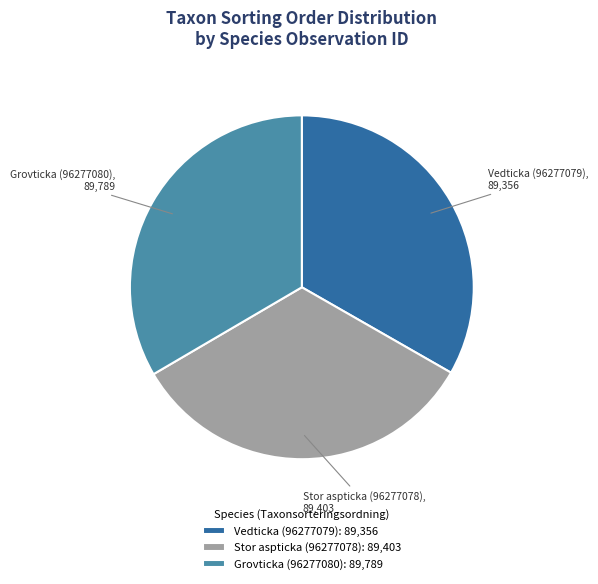

Is there any slice that represents more than half of the pie?

No